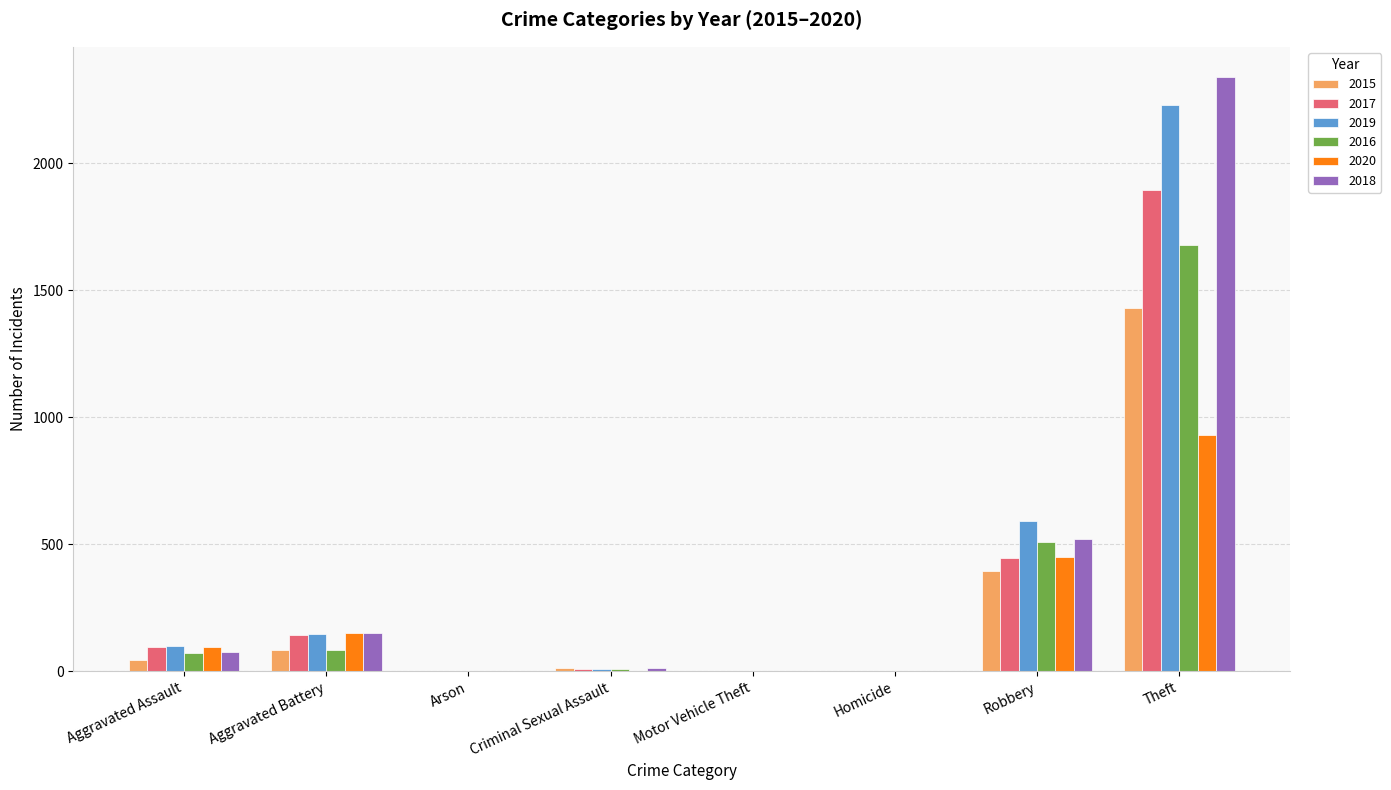

At which label is 2019 closest to 1115?

Robbery